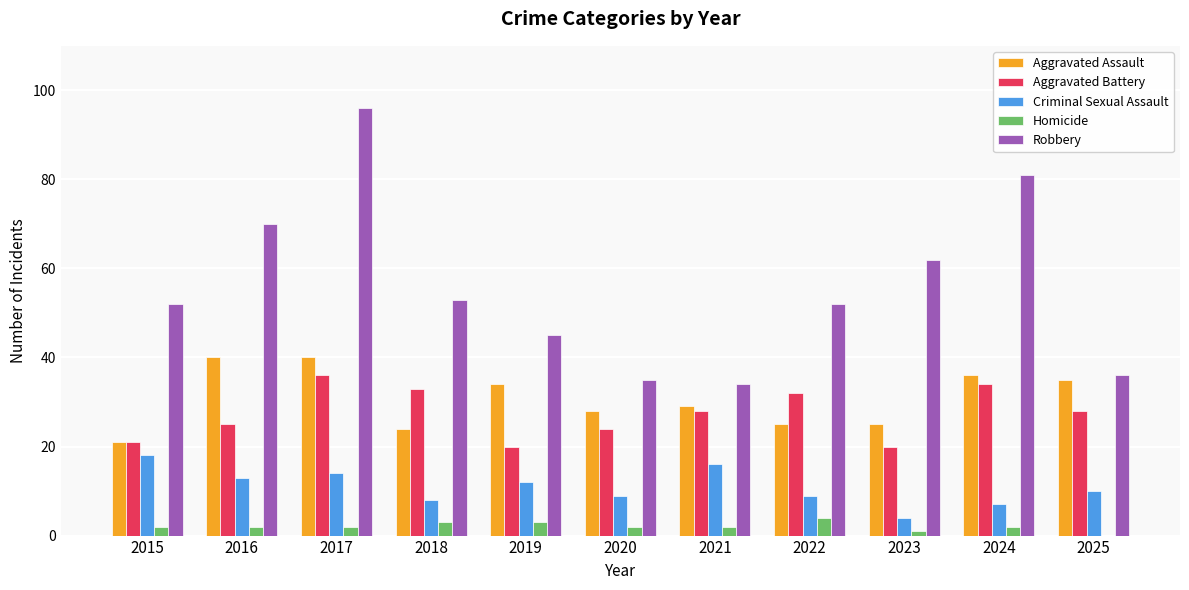

What is the approximate value of Homicide at 2024?

2